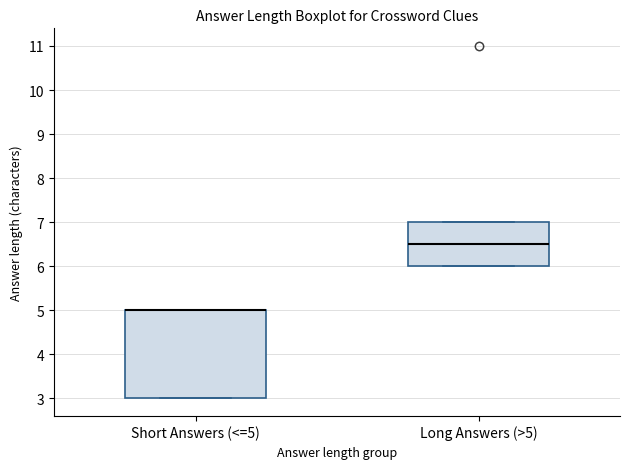

Reading left to right, read every box against the y-axis: the position of its median line, the range the box covers, and the ends of its whiskers. The values are not printed on the chart, so give them approximately, as read against the axis.

Short Answers (<=5): median 5.0 (drawn on the box's upper edge), box 3.0 to 5.0, whiskers 3.0 to 5.0
Long Answers (>5): median 6.5, box 6.0 to 7.0, whiskers 6.0 to 7.0